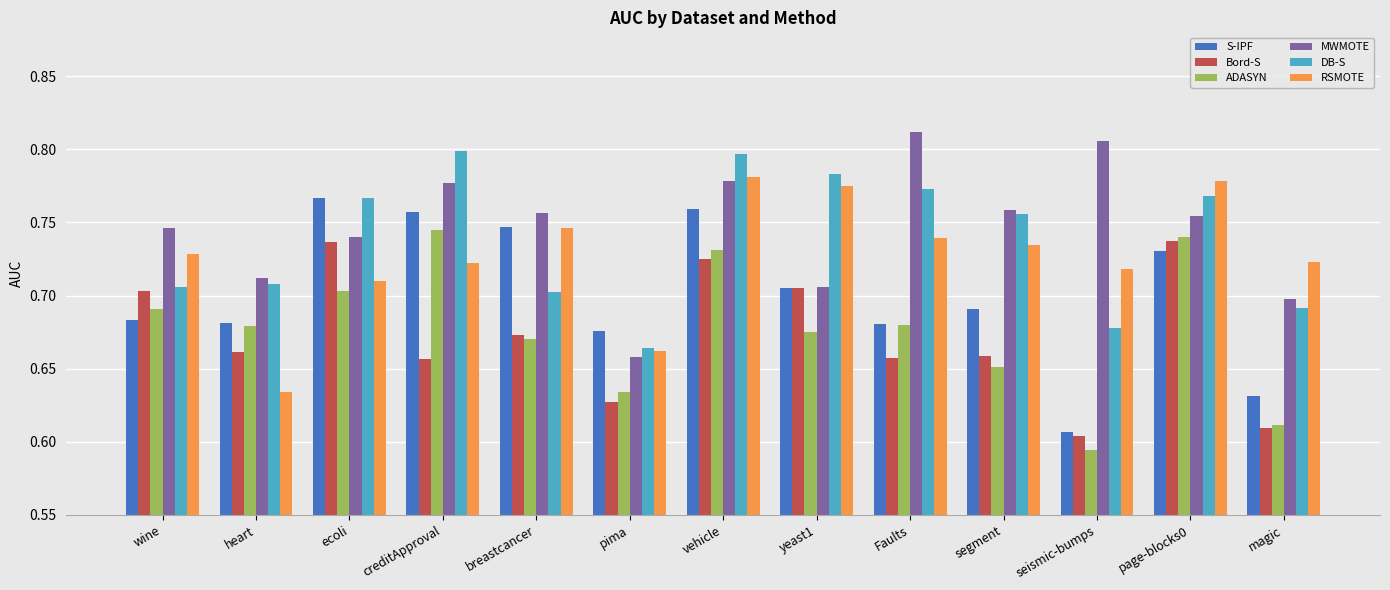

Where is ADASYN nearest to the value 0?

seismic-bumps